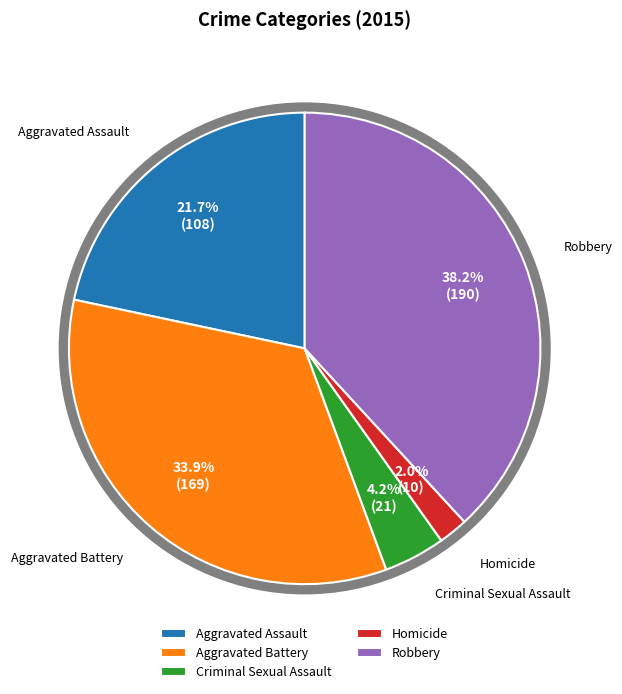

Which category has the biggest portion of the pie?

Robbery